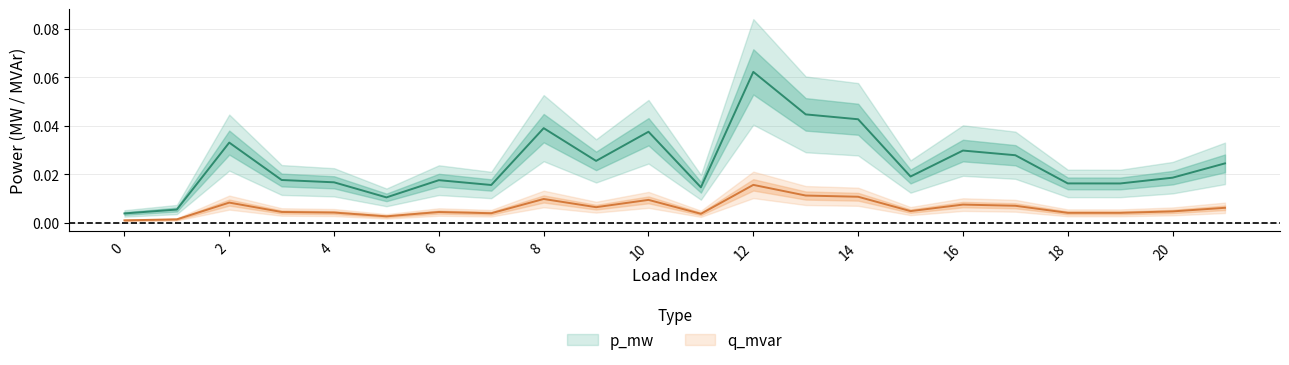

Is this an area chart (filled region under the line)?

No